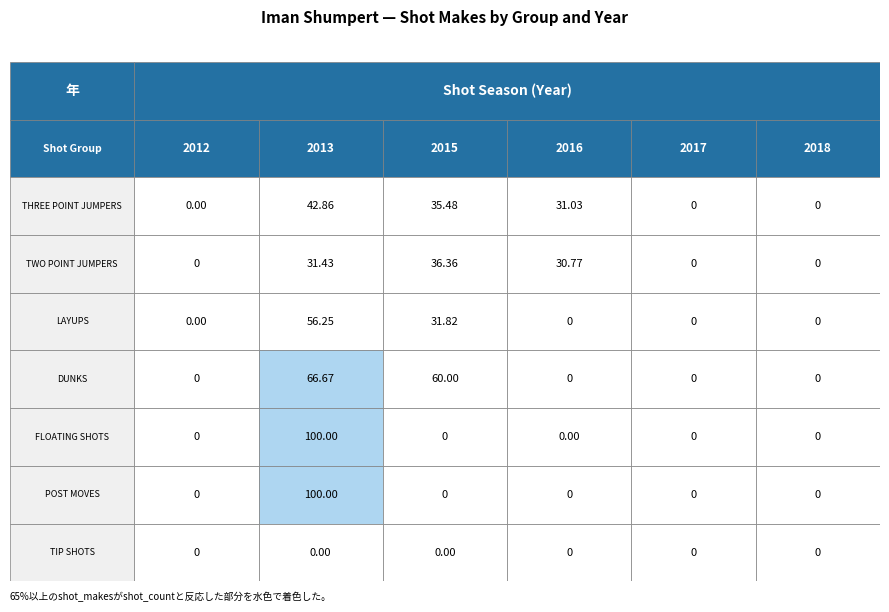

The 2018 series shows 0 at LAYUPS. True or false?

True